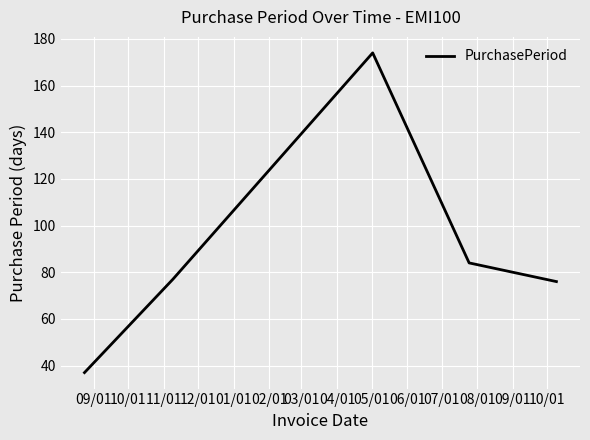

What is the sum of all values?

448